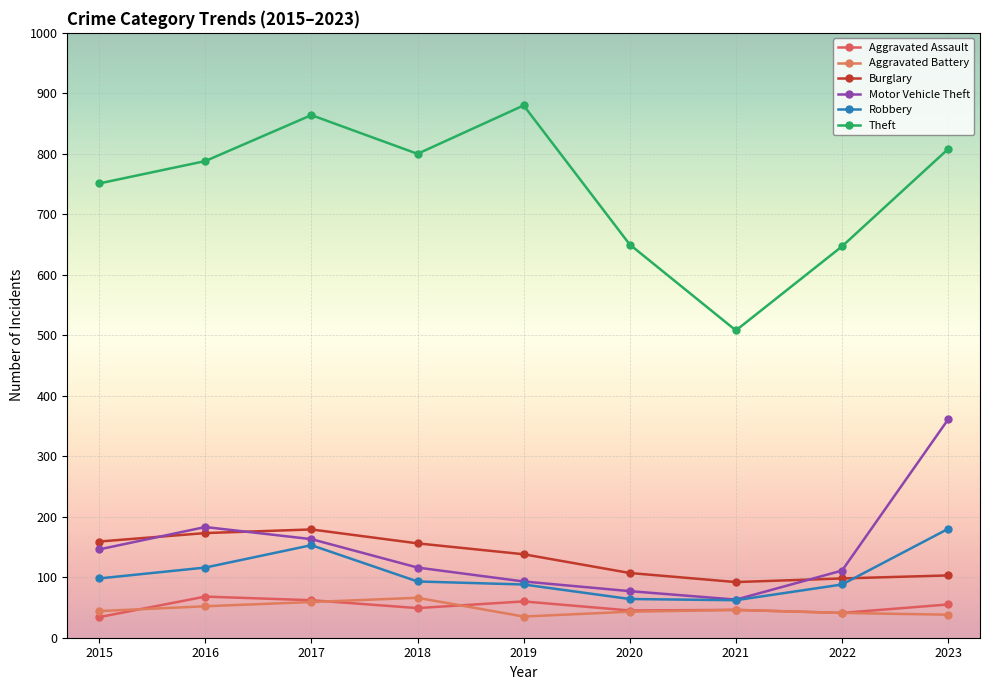

Where is Aggravated Assault nearest to the value 51?

2018